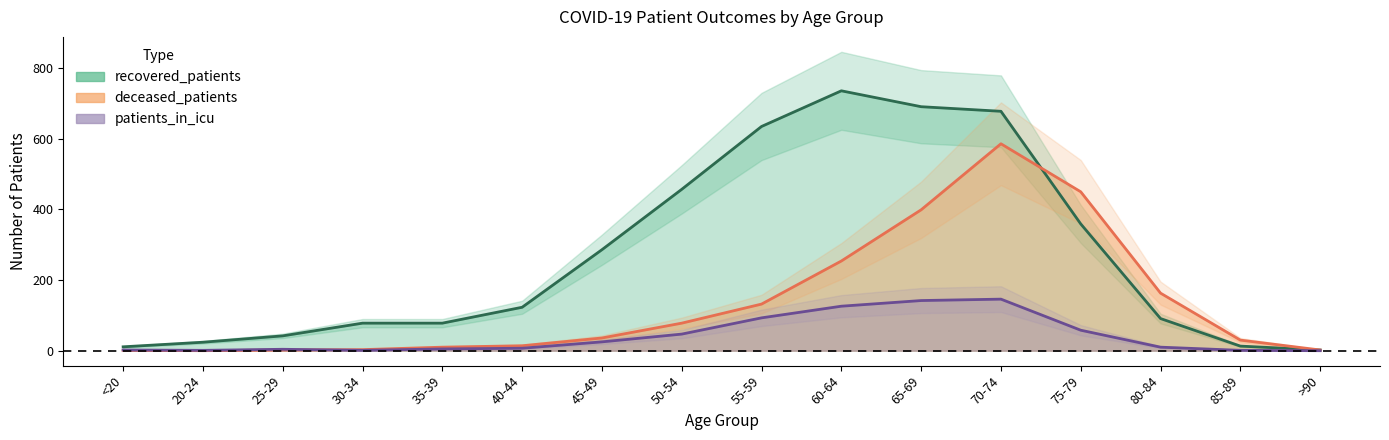

What position from the right is >90?

1